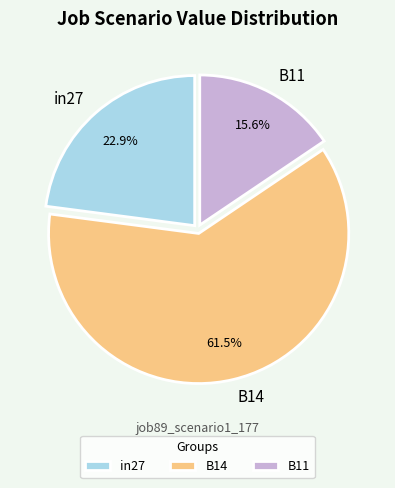

Which category accounts for the majority?

B14